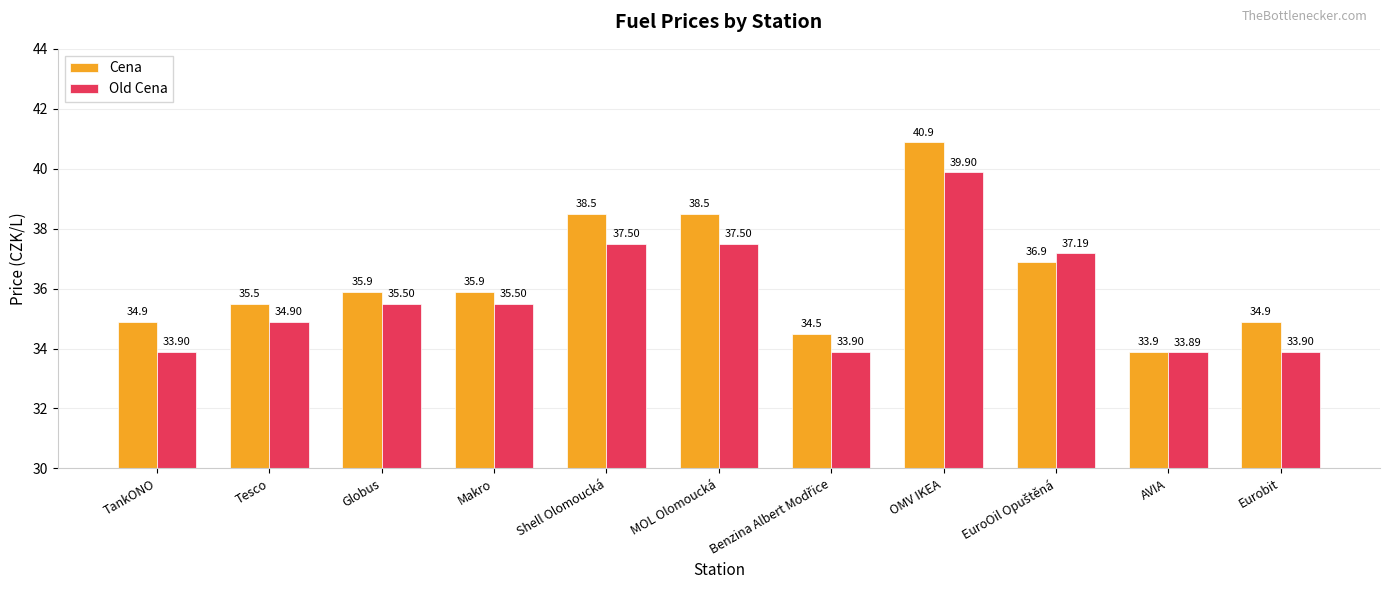

Reading left to right, transcribe all the data shown in this chart.

Cena: 34.9	35.5	35.9	35.9	38.5	38.5	34.5	40.9	36.9	33.9	34.9
Old Cena: 33.9	34.9	35.5	35.5	37.5	37.5	33.9	39.9	37.2	33.9	33.9